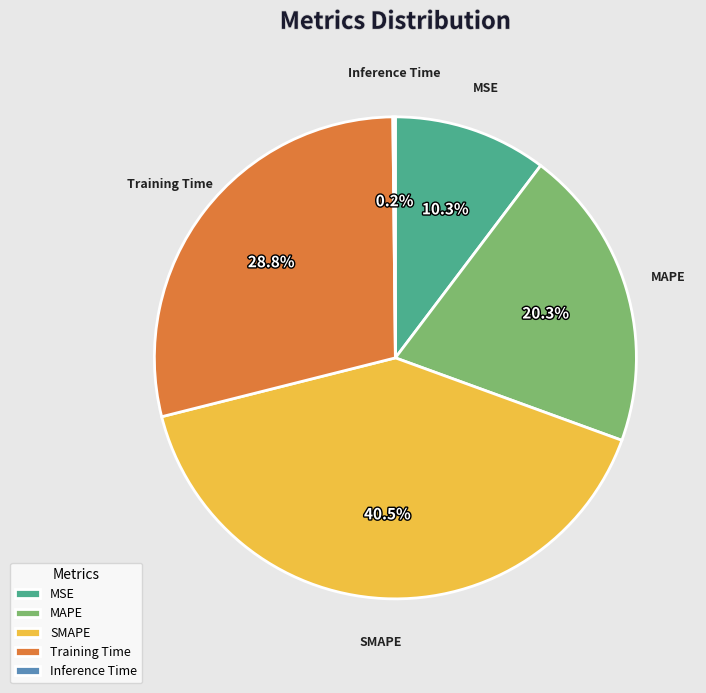

Which category has the biggest portion of the pie?

SMAPE